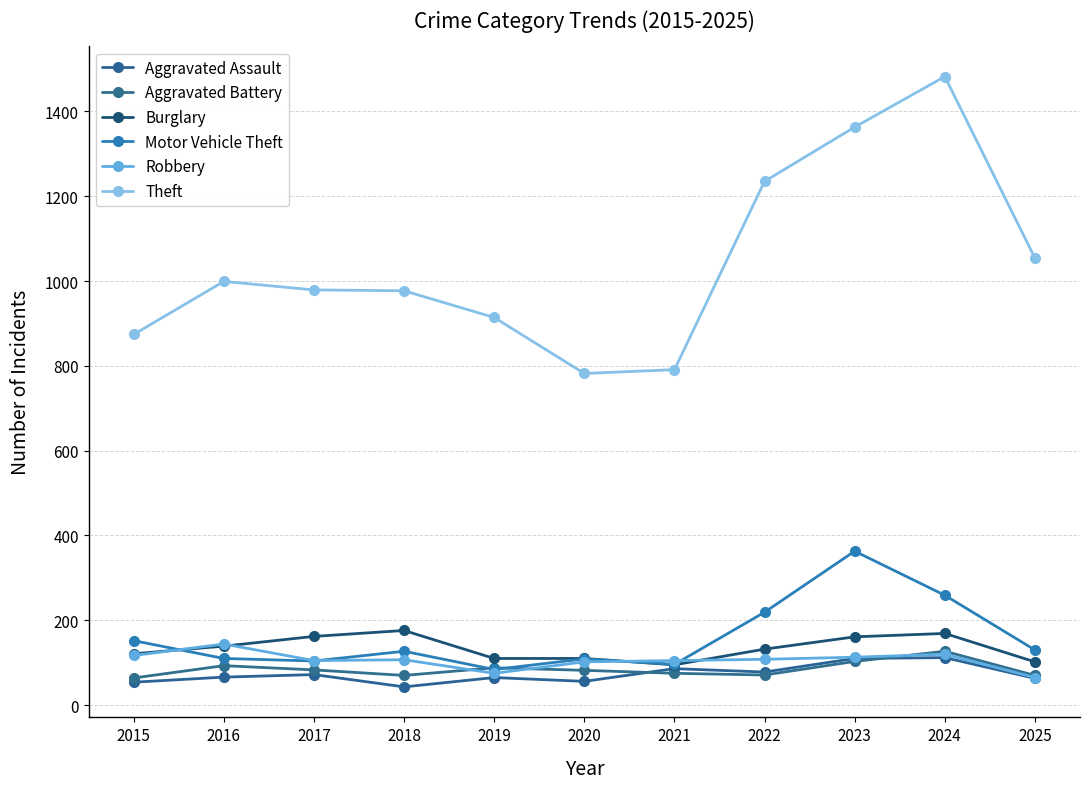

In Motor Vehicle Theft, how many points are lower than both neighbors (excluding endpoints)?

3